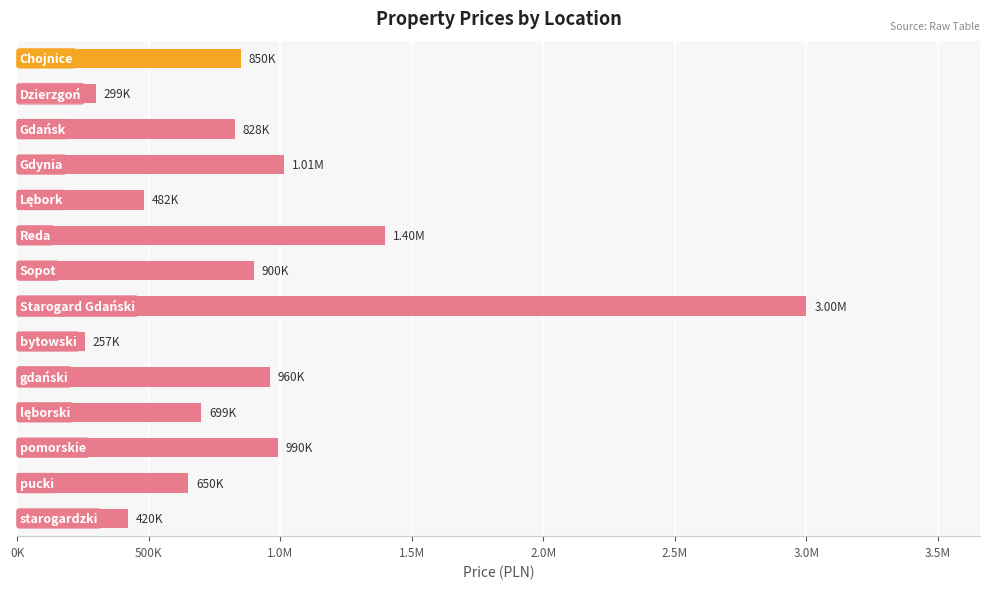

Does the chart contain any negative values?

No